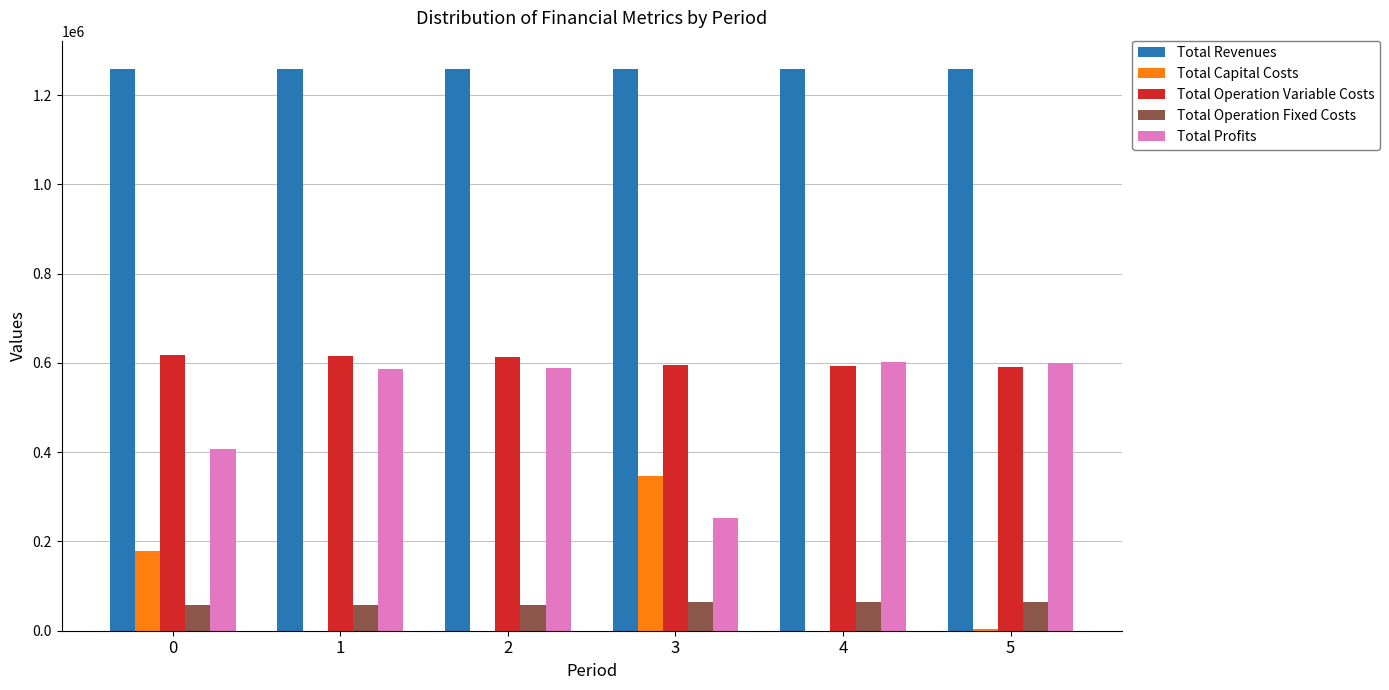

How many groups of bars are there?

6